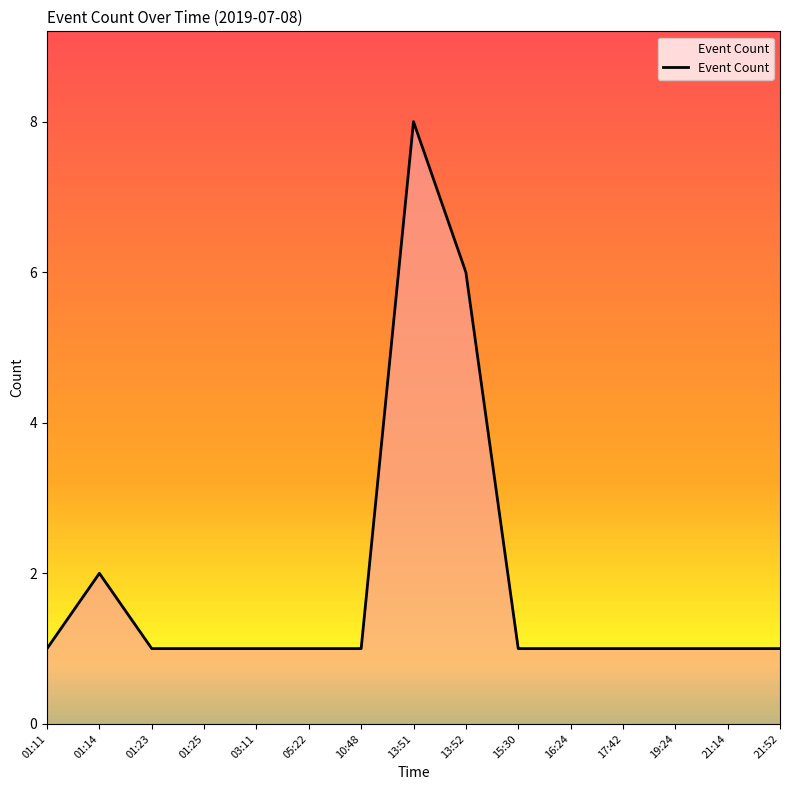

What is the average value?

2